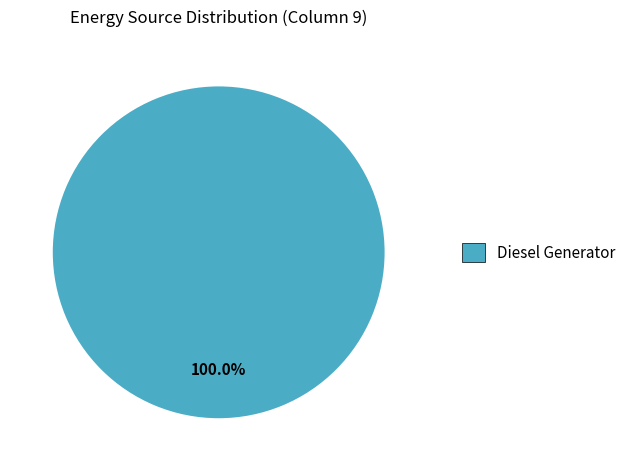

Is there a majority slice in this chart?

Yes